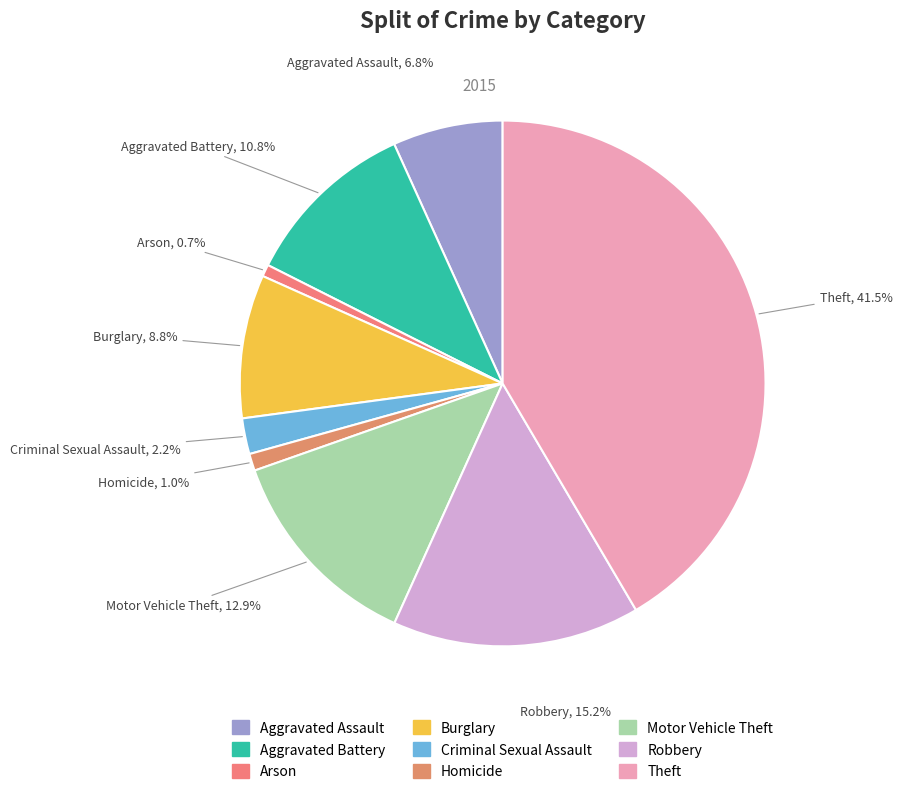

Which has a higher value, Motor Vehicle Theft or Theft?

Theft